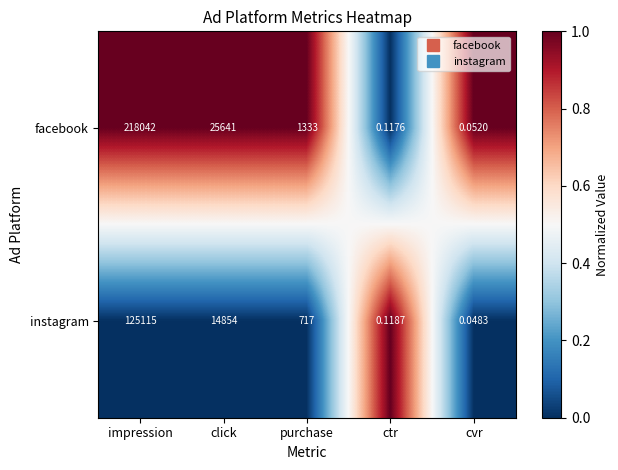

Count the number of data series in this chart.

2